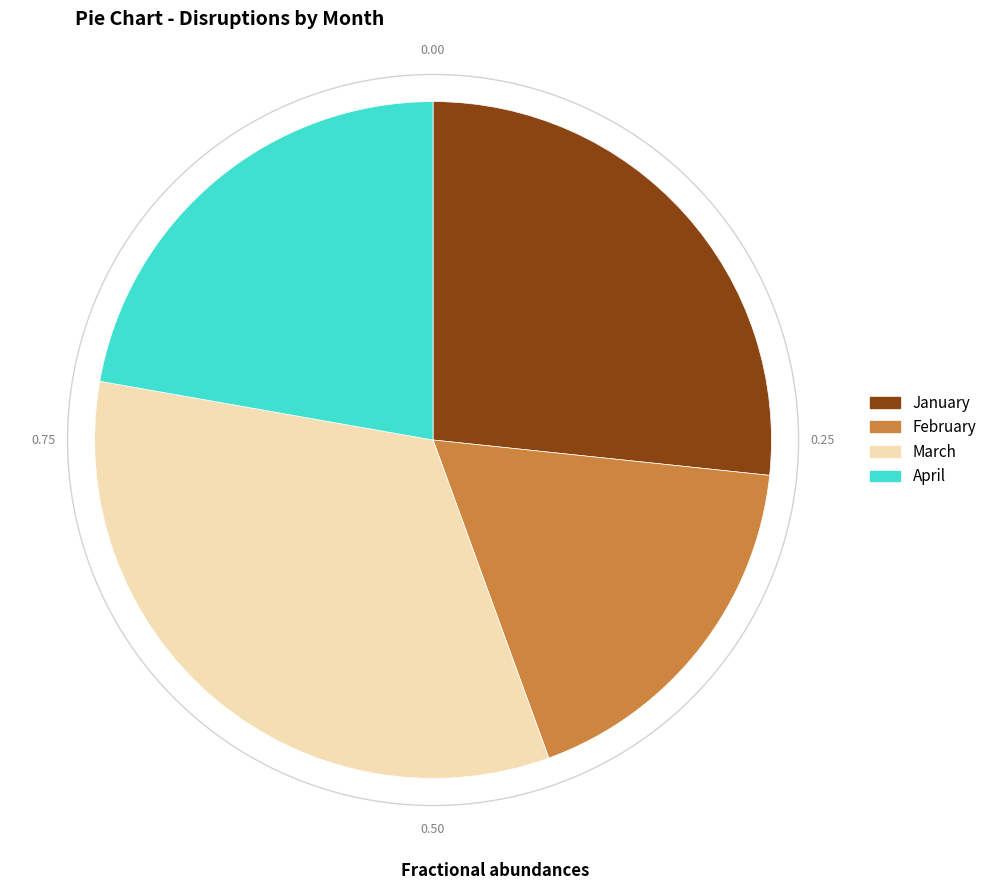

Is it true that February is 18% of the pie?

True